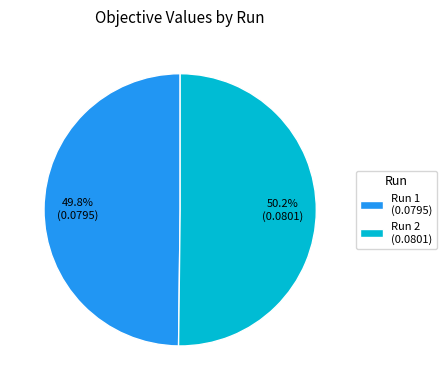

The Run 2 slice represents 65% of the pie. True or false?

False